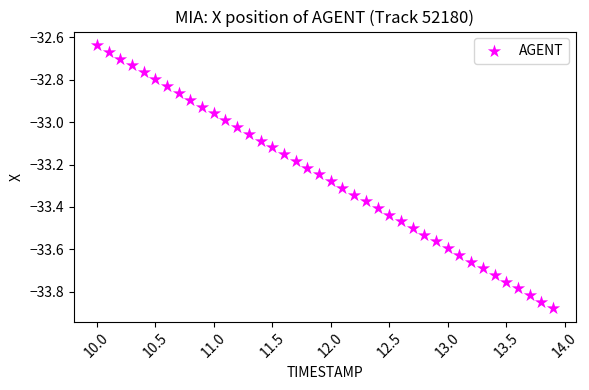

What is the range of X values (max minus min)?

3.9